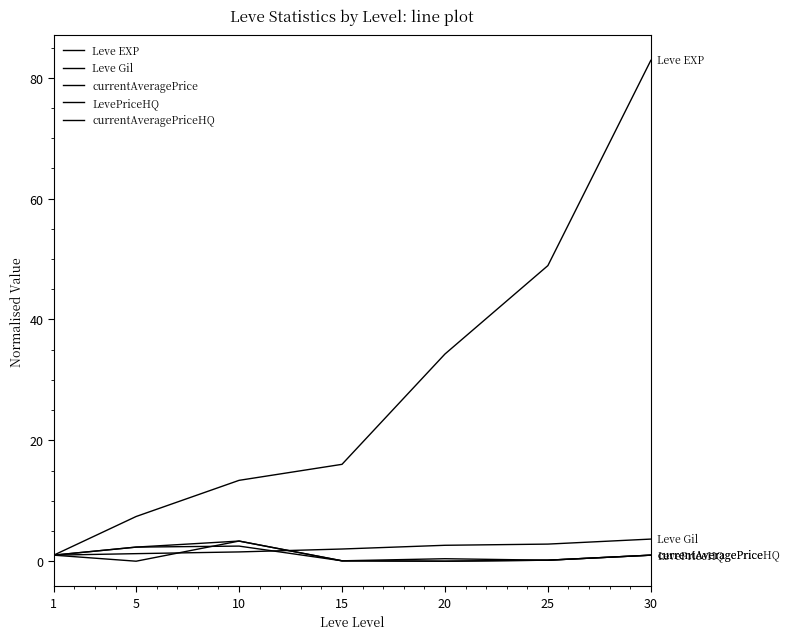

Is this an area chart (filled region under the line)?

No